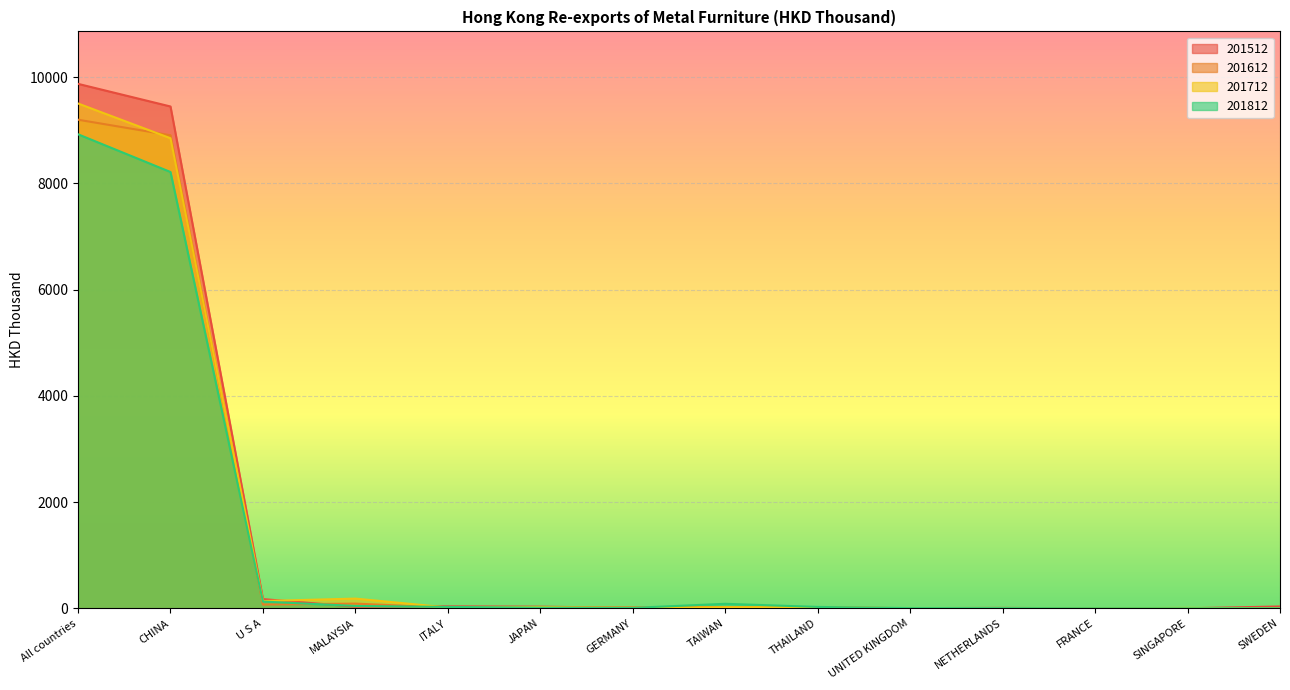

Which series changed the most between ITALY and THAILAND?

201512